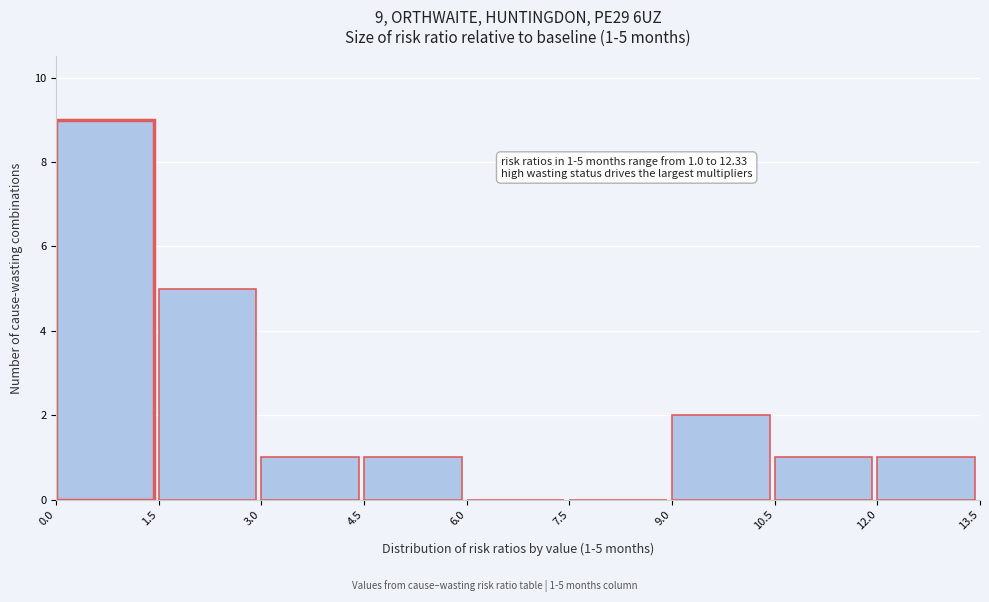

Over which range of the x-axis is the bar tallest?

0.0 to 1.5